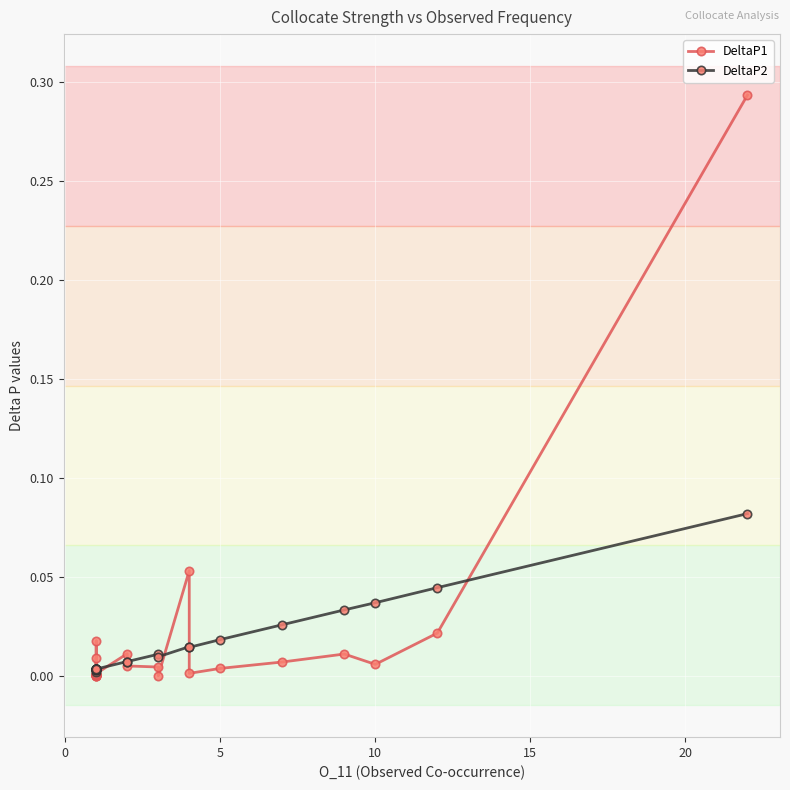

Rank the series by their average value, from highest to lowest.

DeltaP1, DeltaP2